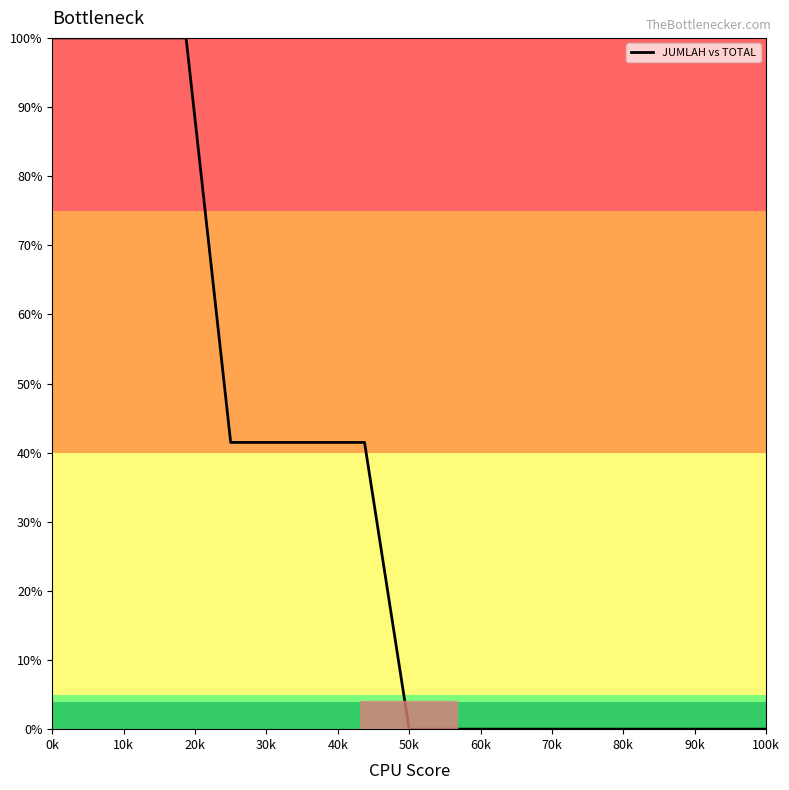

What is the maximum value shown in the chart?

100.0